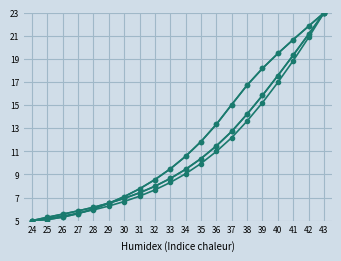

At which category is the sum across all series the highest?

43